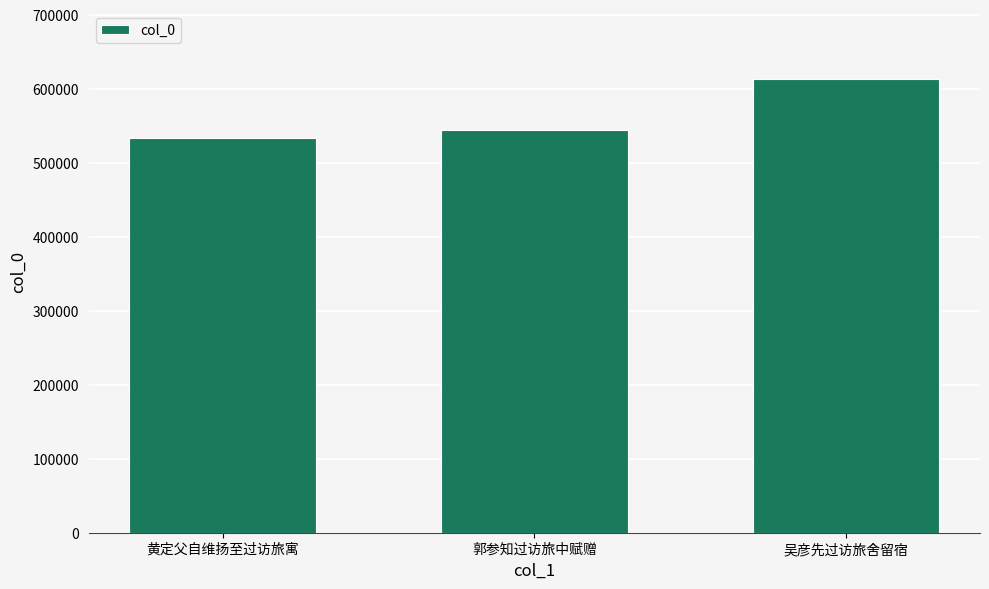

What is the value of the 2nd bar from the left?

544266